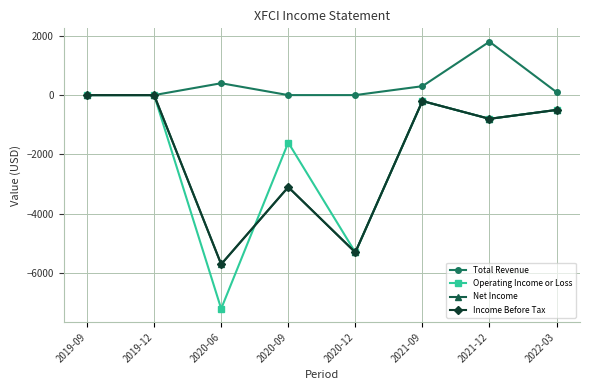

Is this an area chart (filled region under the line)?

No